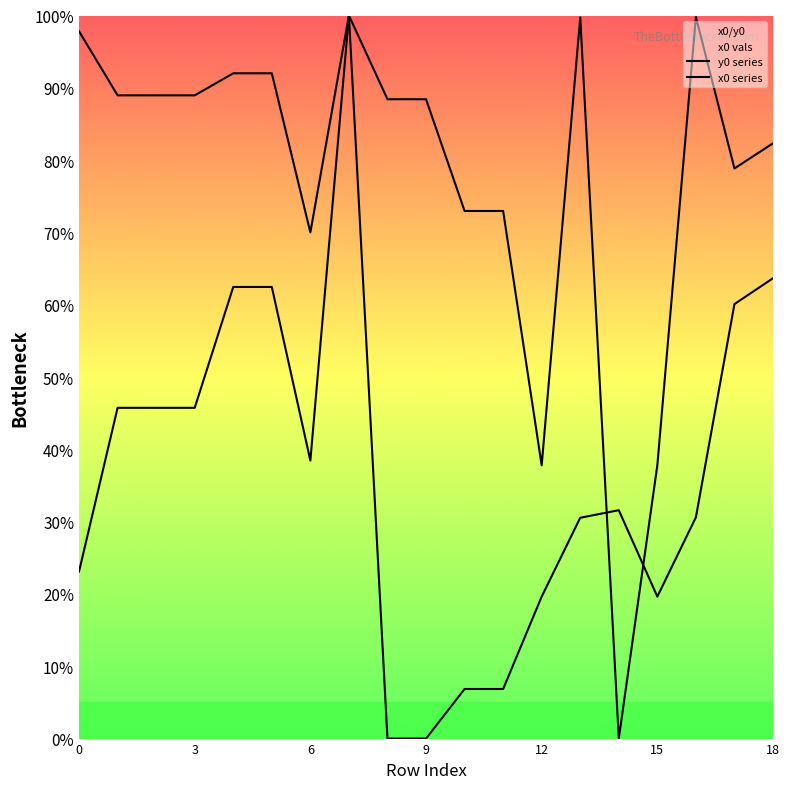

How many interior local peaks does the x0 series series have?

2